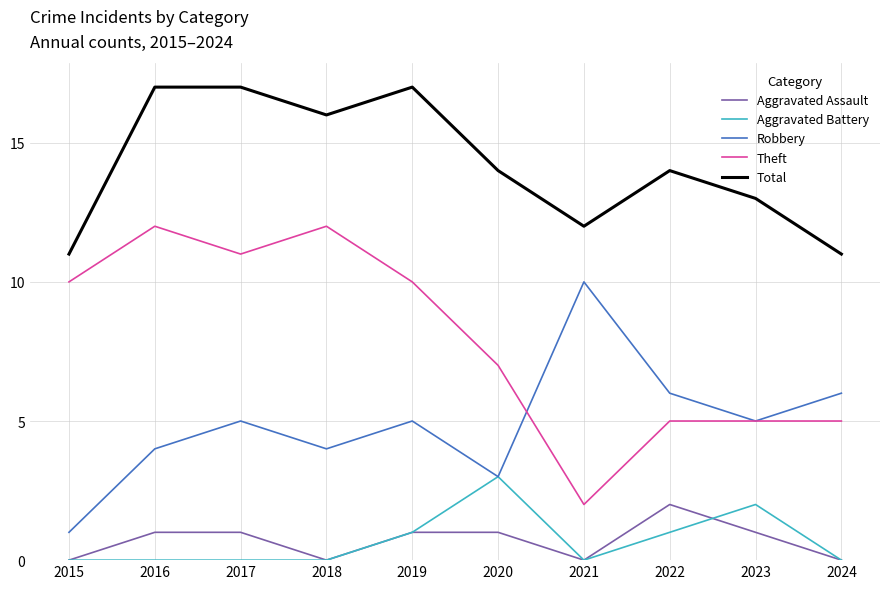

Which series changed the most between 2019 and 2024?

Total